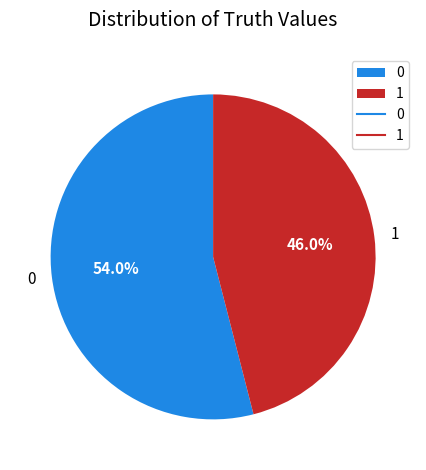

What is the ratio of the value at 0 to the value at 1?

1.2